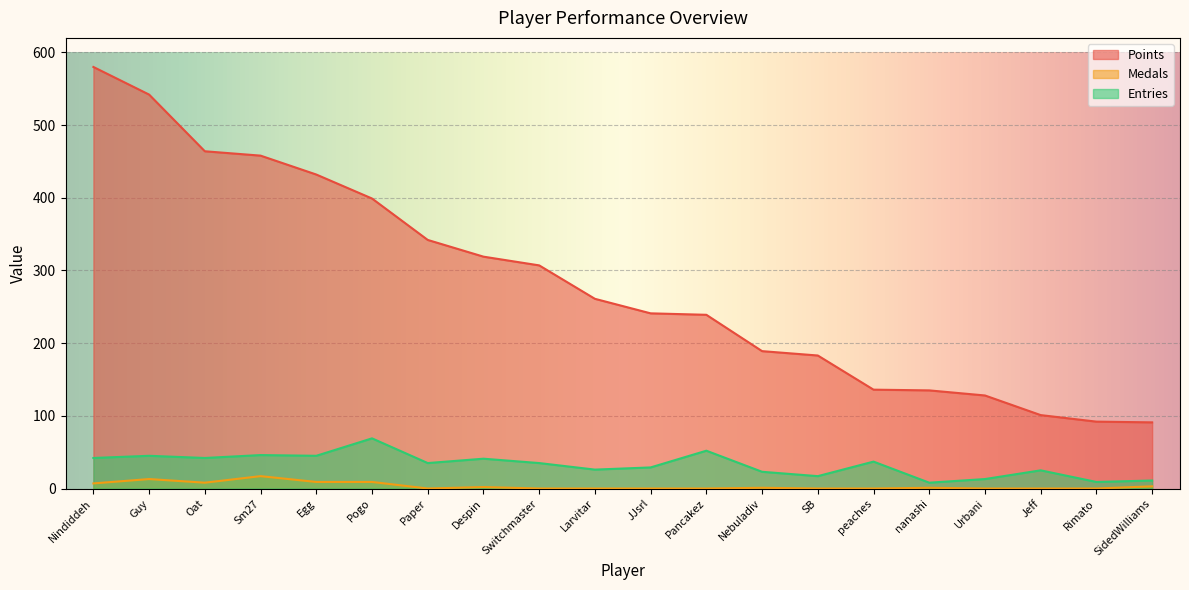

Reading left to right, list all the values displayed in this chart.

Points: Nindiddeh=580	Guy=542	Oat=464	Sm27=458	Egg=432	Pogo=399	Paper=342	Despin=319	Switchmaster=307	Larvitar=261	JJsrl=241	Pancakez=239	Nebuladiv=189	SB=183	peaches=136	nanashi=135	Urbani=128	Jeff=101	Rimato=92	SidedWilliams=91
Medals: Nindiddeh=7	Guy=13	Oat=8	Sm27=17	Egg=9	Pogo=9	Paper=0	Despin=2	Switchmaster=0	Larvitar=0	JJsrl=0	Pancakez=0	Nebuladiv=1	SB=0	peaches=0	nanashi=1	Urbani=0	Jeff=0	Rimato=0	SidedWilliams=3
Entries: Nindiddeh=42	Guy=45	Oat=42	Sm27=46	Egg=45	Pogo=69	Paper=35	Despin=41	Switchmaster=35	Larvitar=26	JJsrl=29	Pancakez=52	Nebuladiv=23	SB=17	peaches=37	nanashi=8	Urbani=13	Jeff=25	Rimato=9	SidedWilliams=11